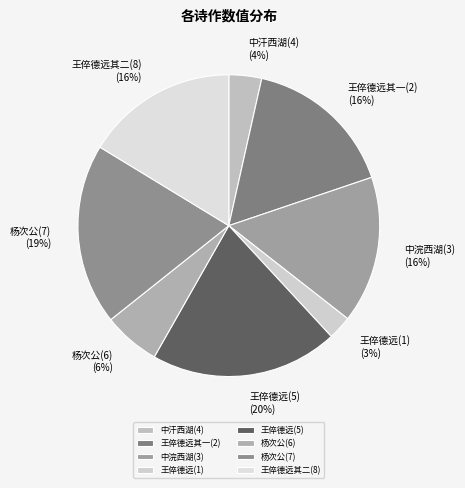

How many slices are in this pie chart?

8